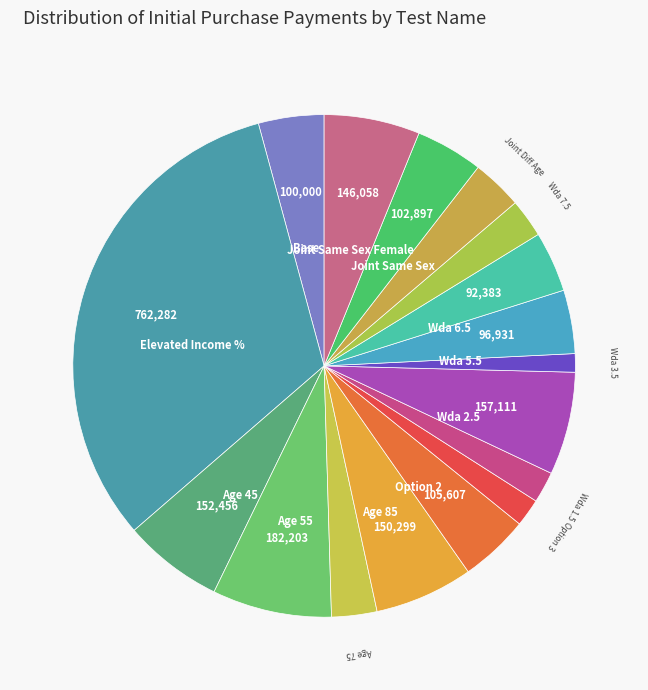

Is the sum of Wda 6.5 and Wda 3.5 greater than half?

No